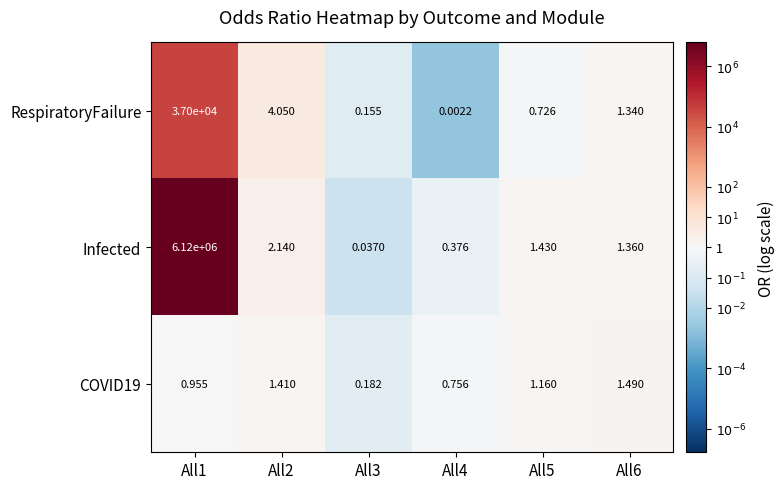

Which series has the largest total across all categories?

Infected